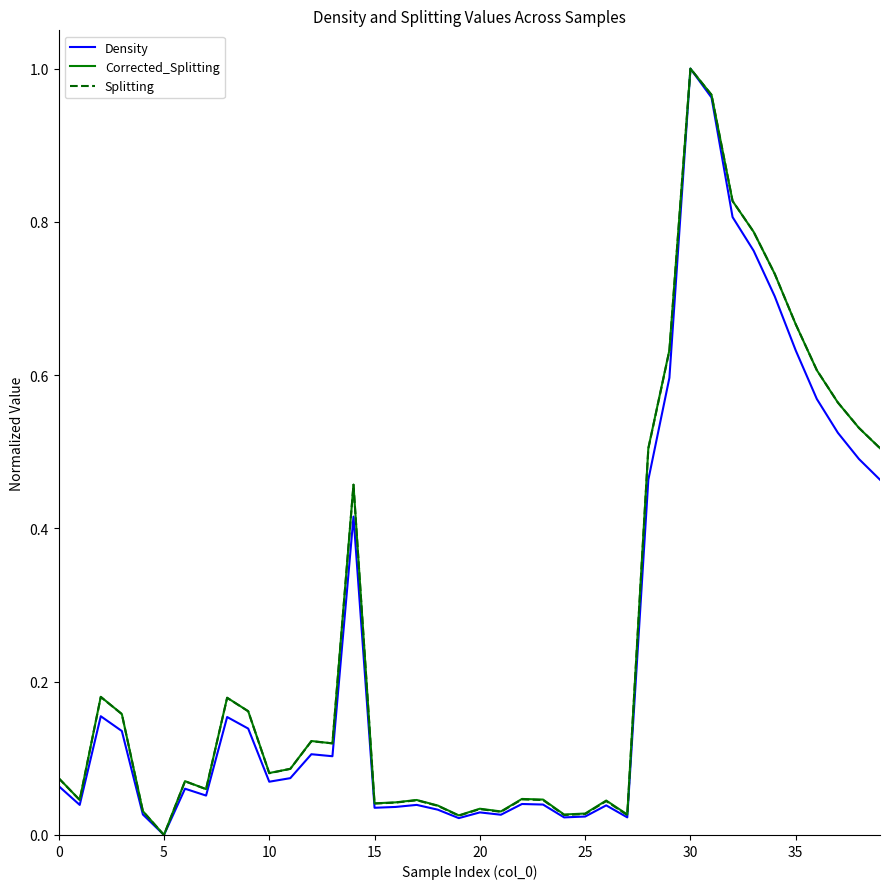

How many lines are shown in the chart?

3